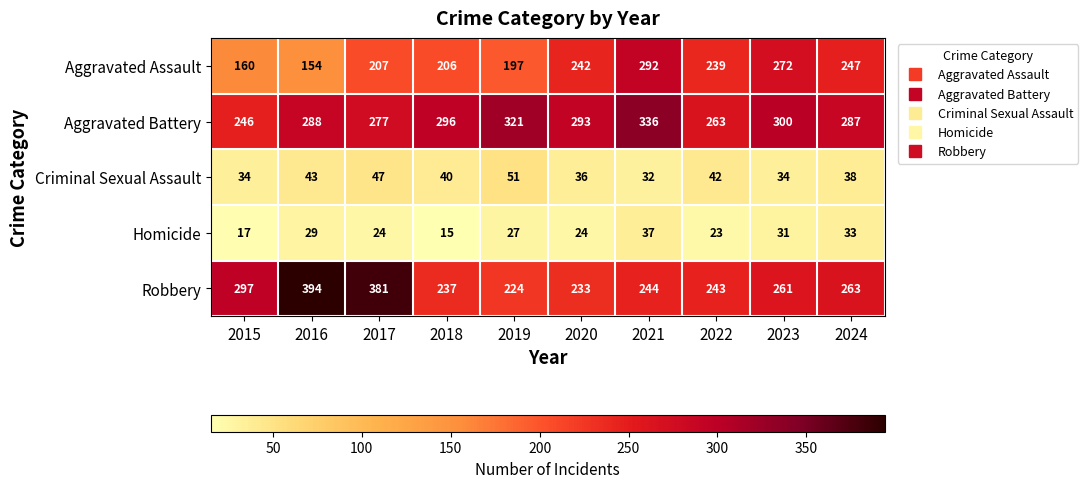

True or false: Robbery has a value of 441 at 2023.

False